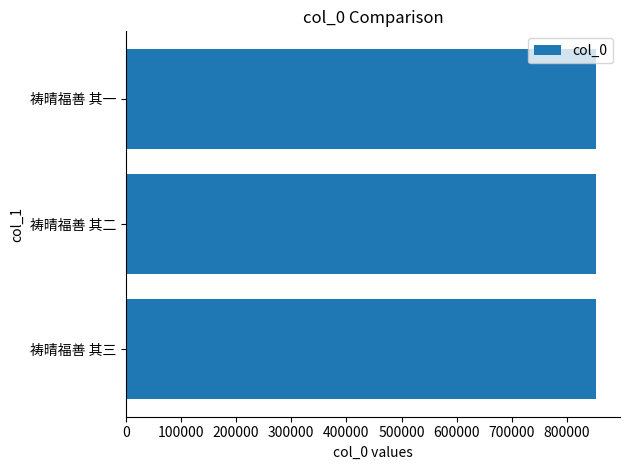

Read the value at 祷晴福善 其二.

853224